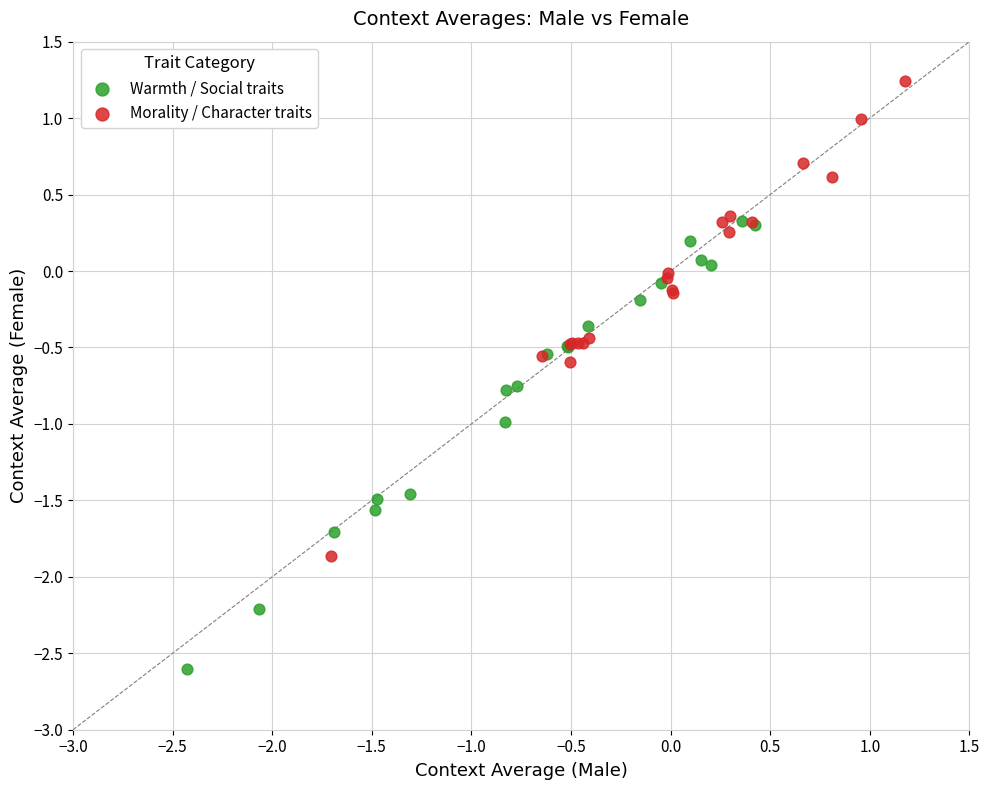

Which series contains the highest Y value?

Morality / Character traits